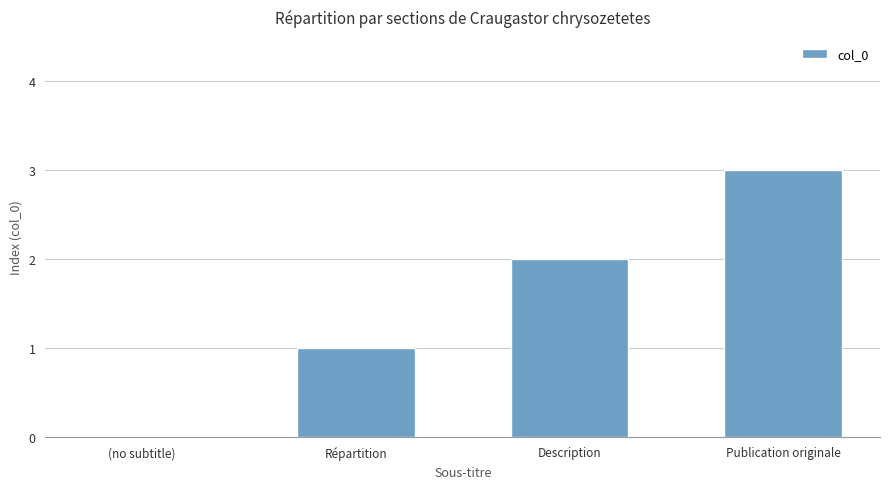

What is the sum of all values?

6